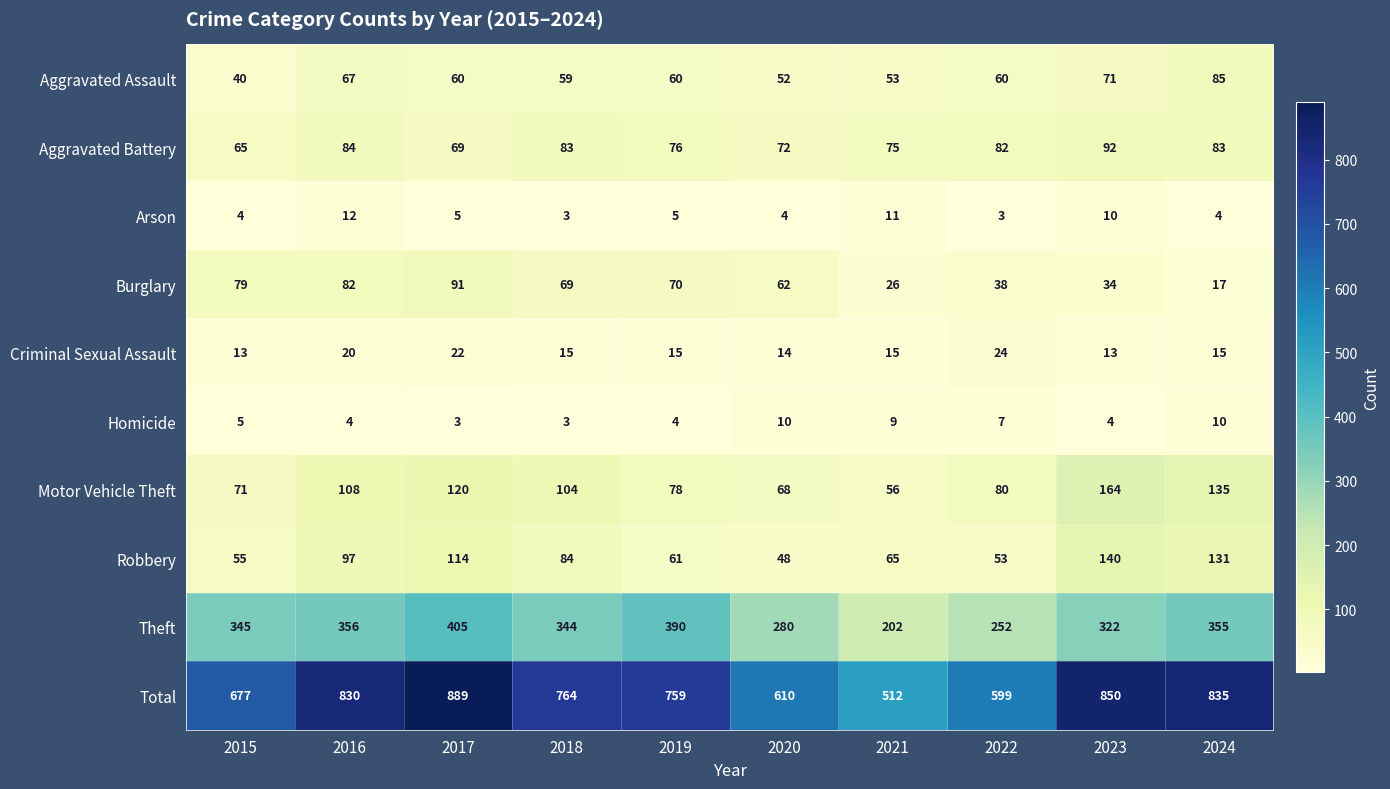

At which category is the sum across all series the highest?

2017